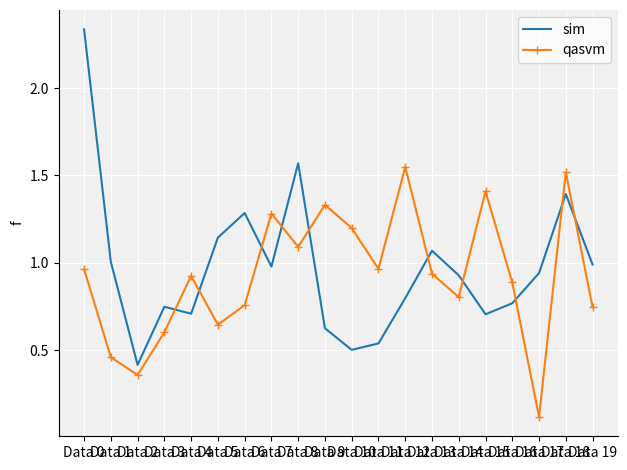

What is the difference between the maximum and minimum values in the qasvm series?

1.4